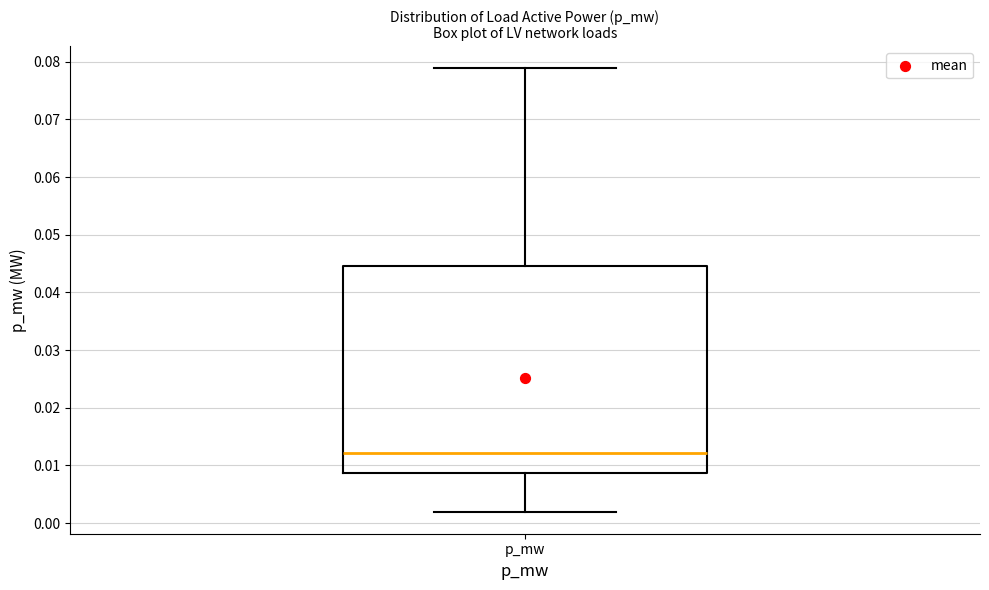

Where does the upper whisker of the box for p_mw end on the y-axis? The values are not printed on the chart, so give them approximately, as read against the axis.

0.079